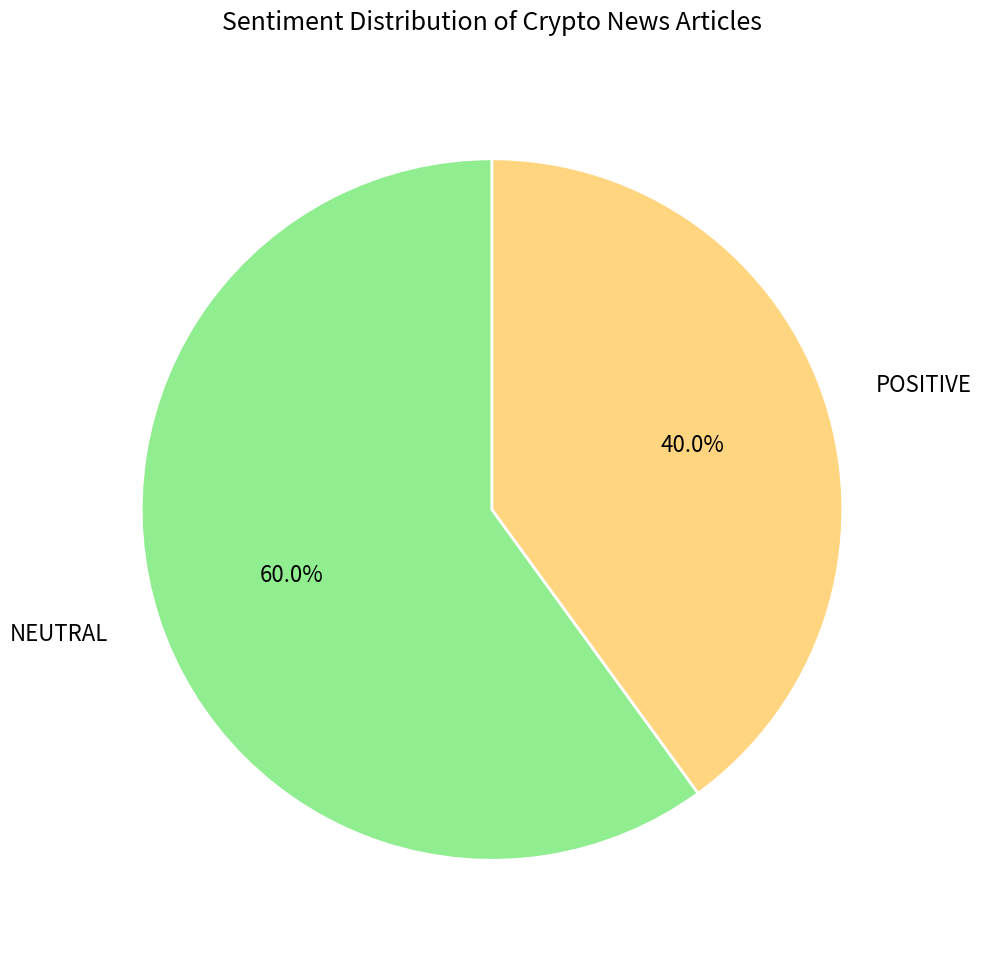

Approximately how many times larger is the value at POSITIVE compared to NEUTRAL?

0.7